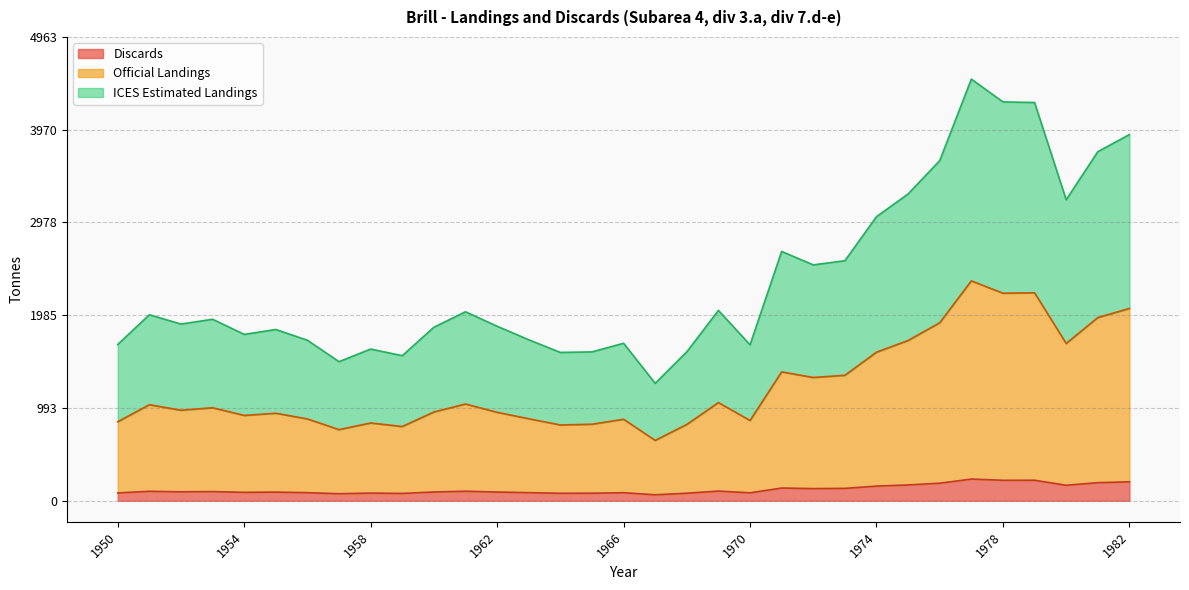

What is the difference between the maximum and minimum values in the Official Landings series?

1707.2